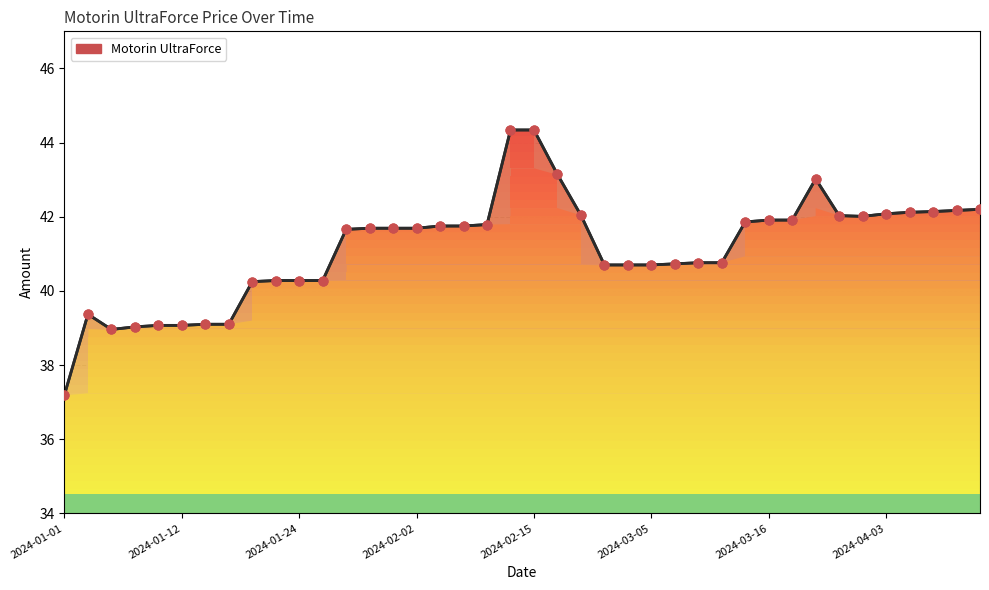

What is the change in value from 15 to 39?

+0.5